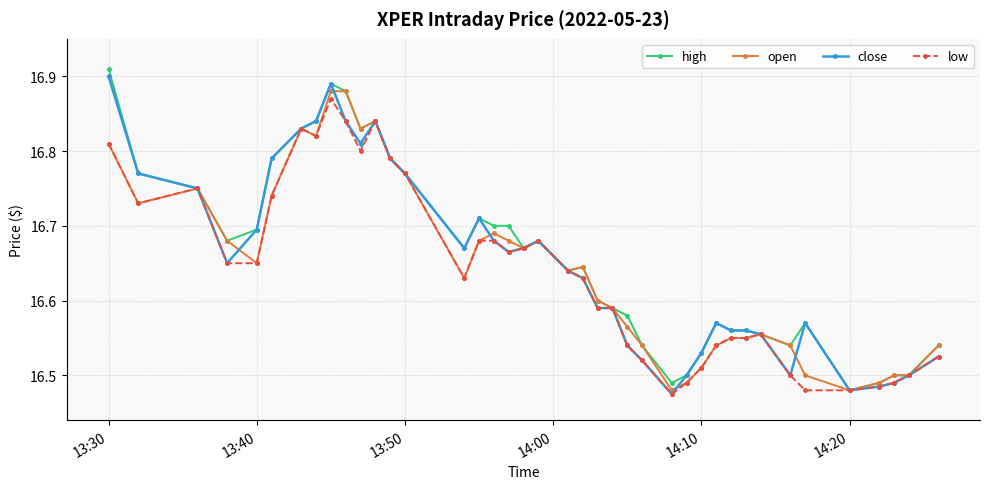

Count the open values in the range 16 to 17.

40